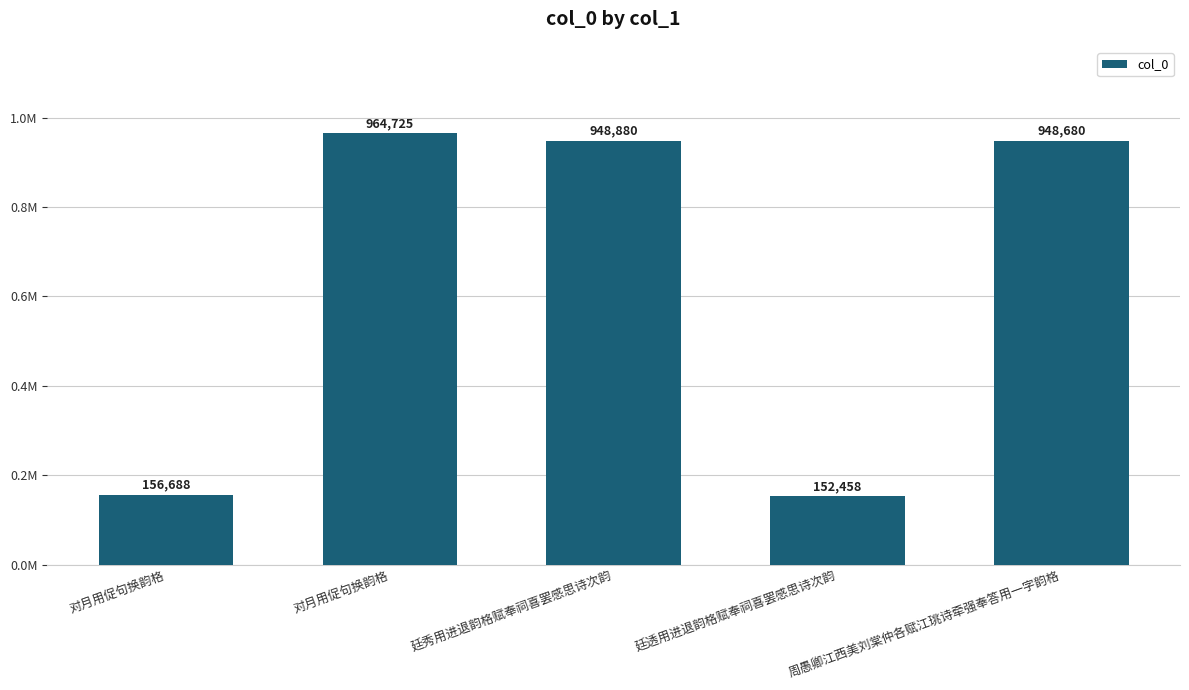

Reading left to right, what are all the values shown in this chart?

156688	964725	948880	152458	948680